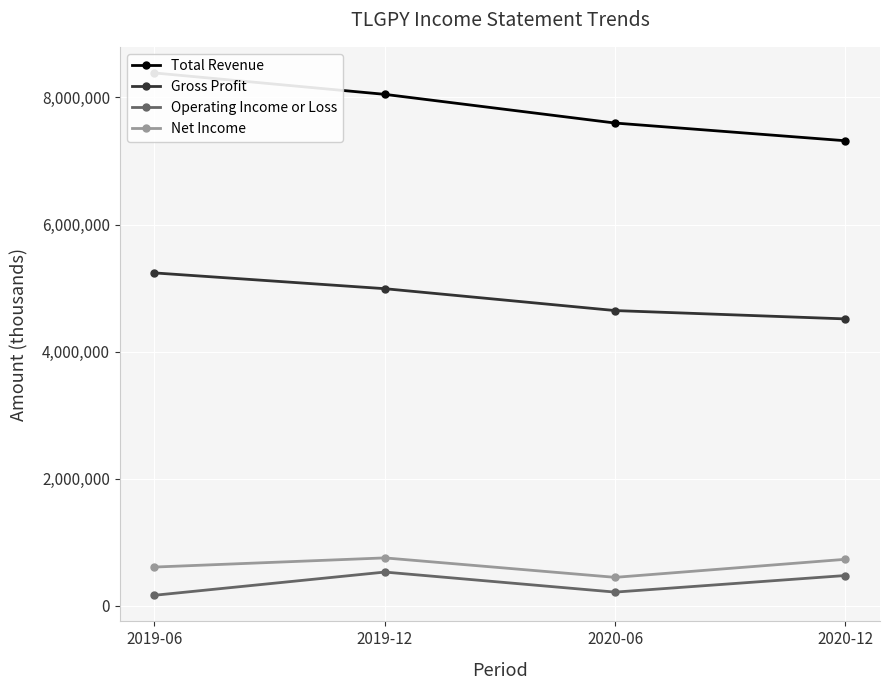

True or false: Gross Profit has more than 0 interior local peaks.

False